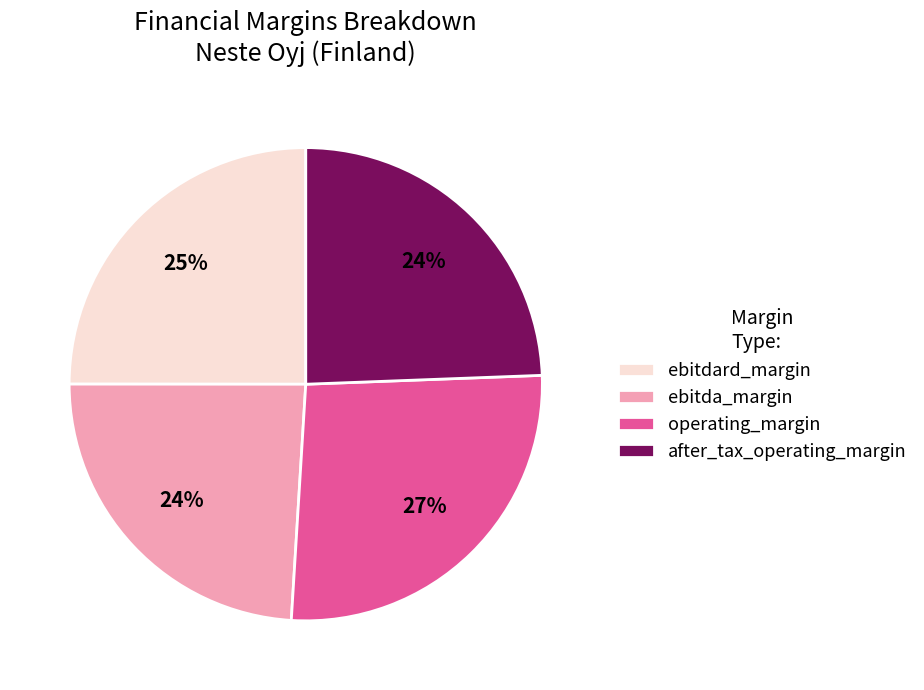

Which has a higher value, after_tax_operating_margin or ebitdard_margin?

ebitdard_margin